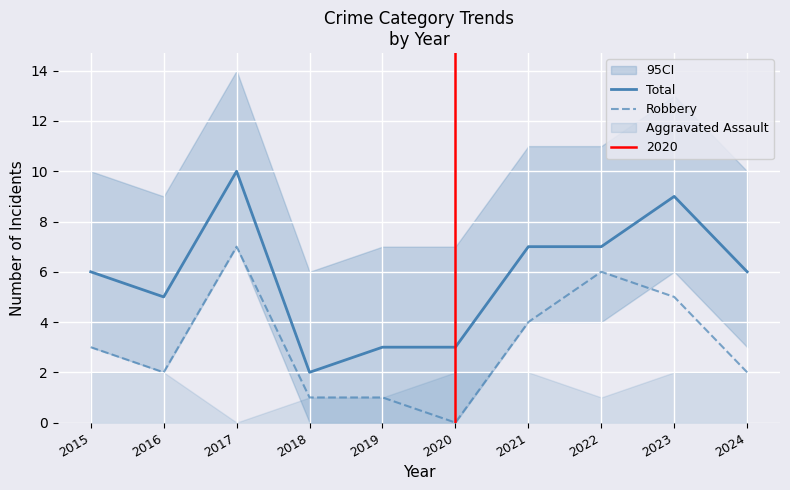

True or false: Total has more than 0 points higher than both neighbors.

True